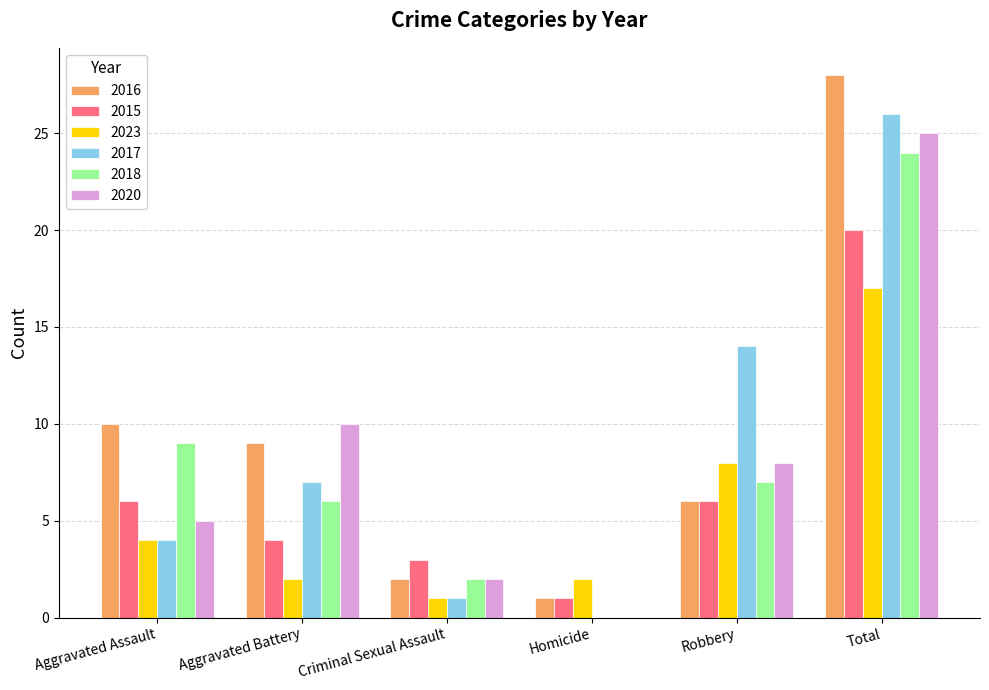

Where does the 2020 series first go above 8?

Aggravated Battery